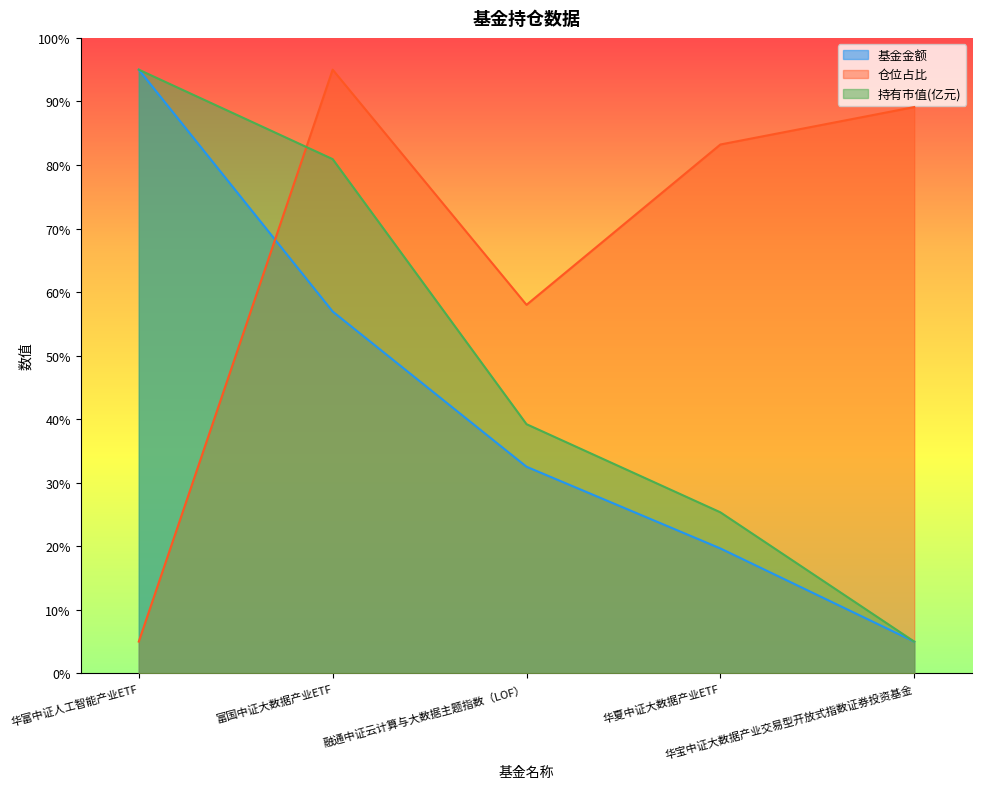

Which series ends up on top after the final intersection of 仓位占比 and 基金金额?

仓位占比